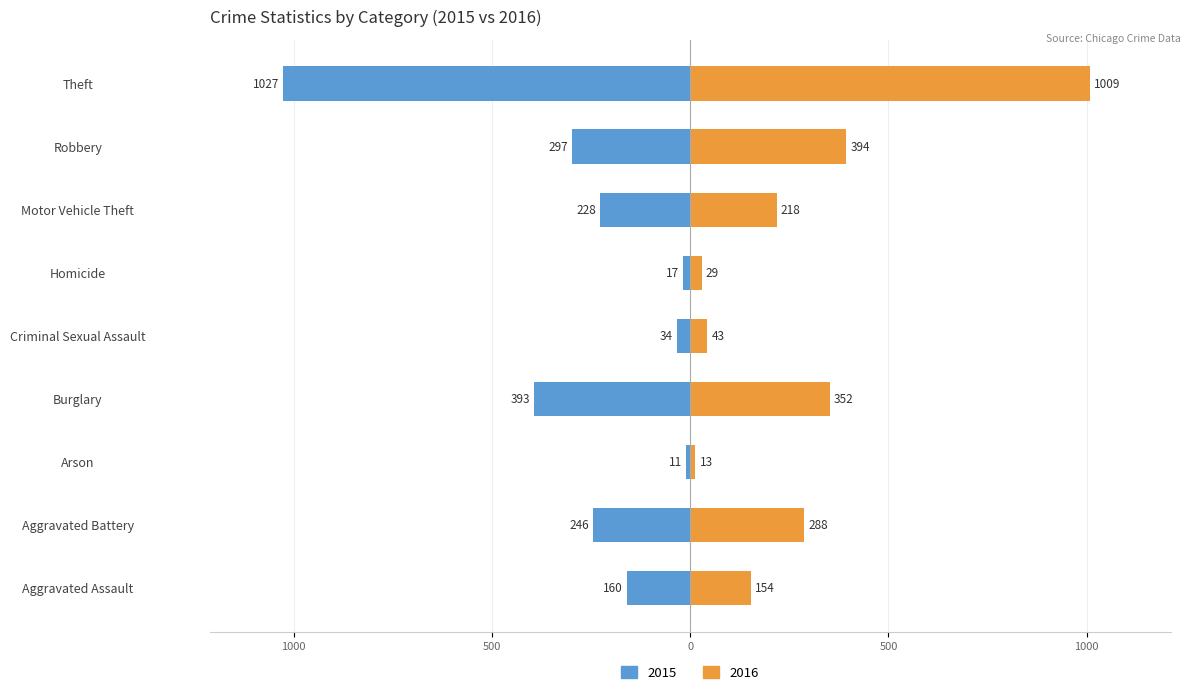

At which label does 2015 first exceed -228?

Aggravated Assault